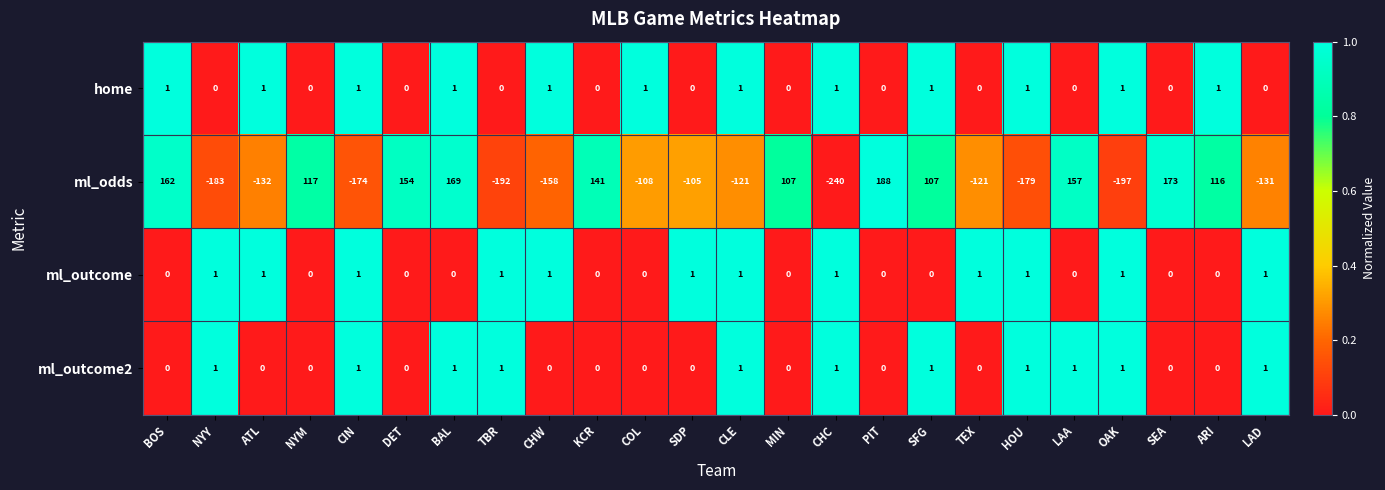

Is the value of ml_outcome2 at NYY greater than the value of ml_odds at SFG?

No